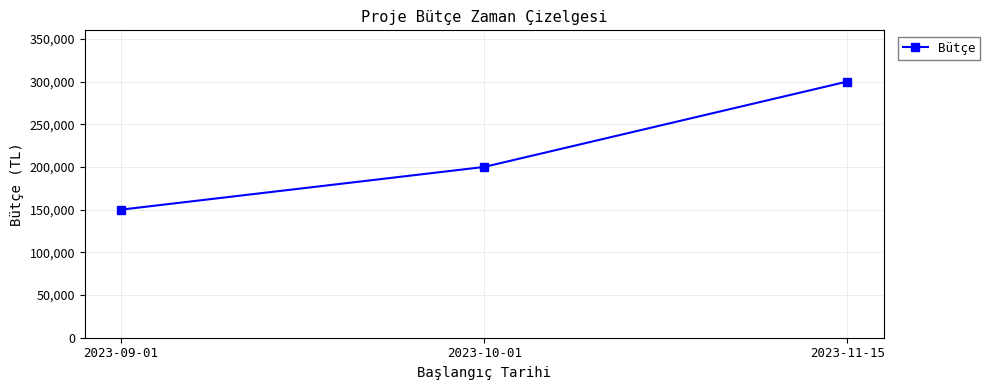

What position from the left is 2023-10-01?

2